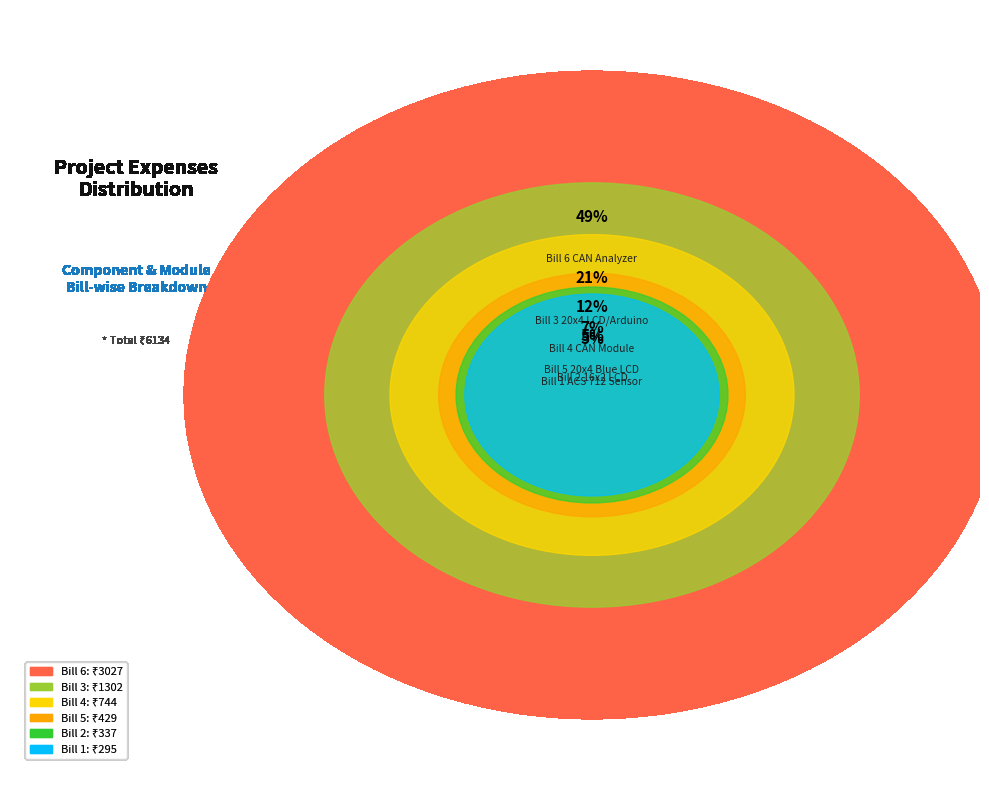

Does Bill 3
20x4 LCD/Arduino represent more than half of the total?

No